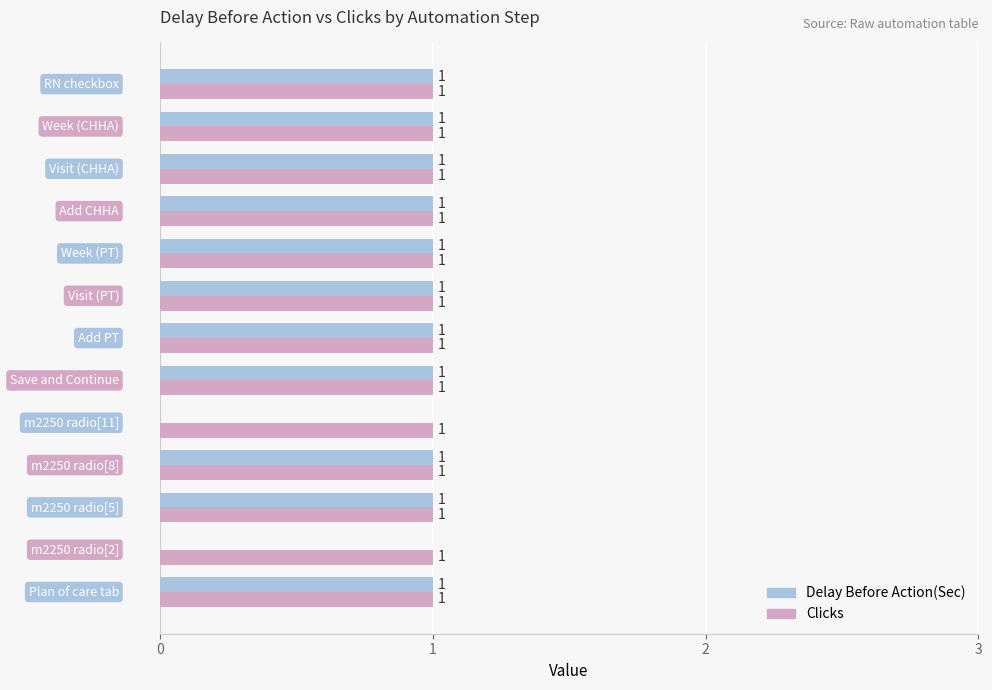

Which series has the largest total across all categories?

Clicks